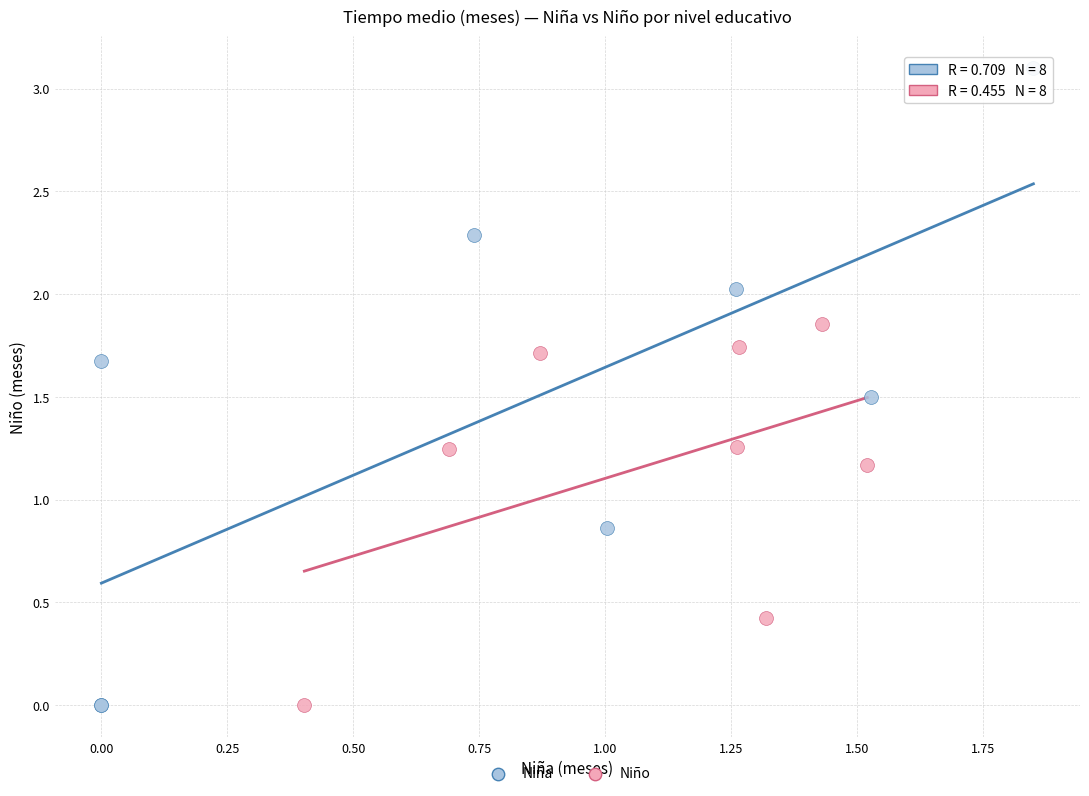

Which series has the largest Y range (max minus min)?

Niña